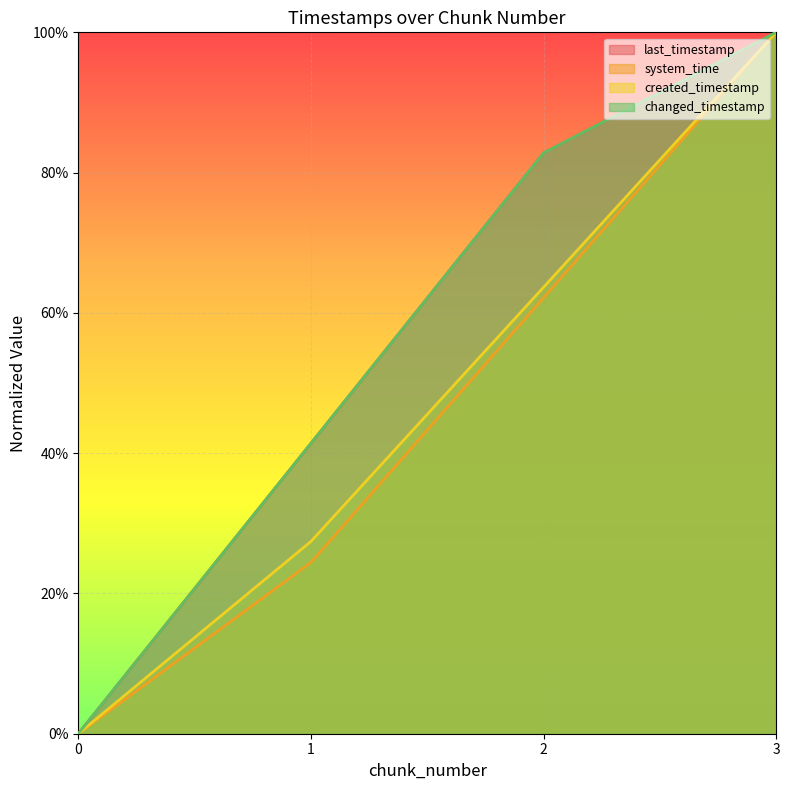

Which has a higher value, 2 or 1?

2